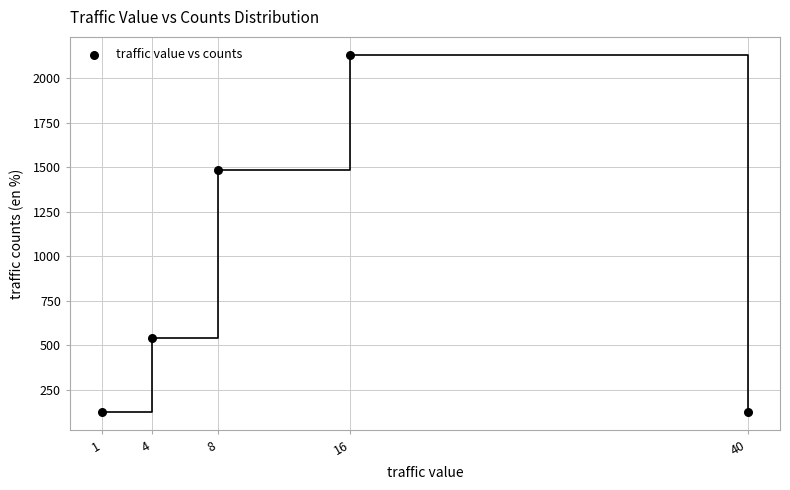

What Y value in the scatter plot is closest to 1127?

1485